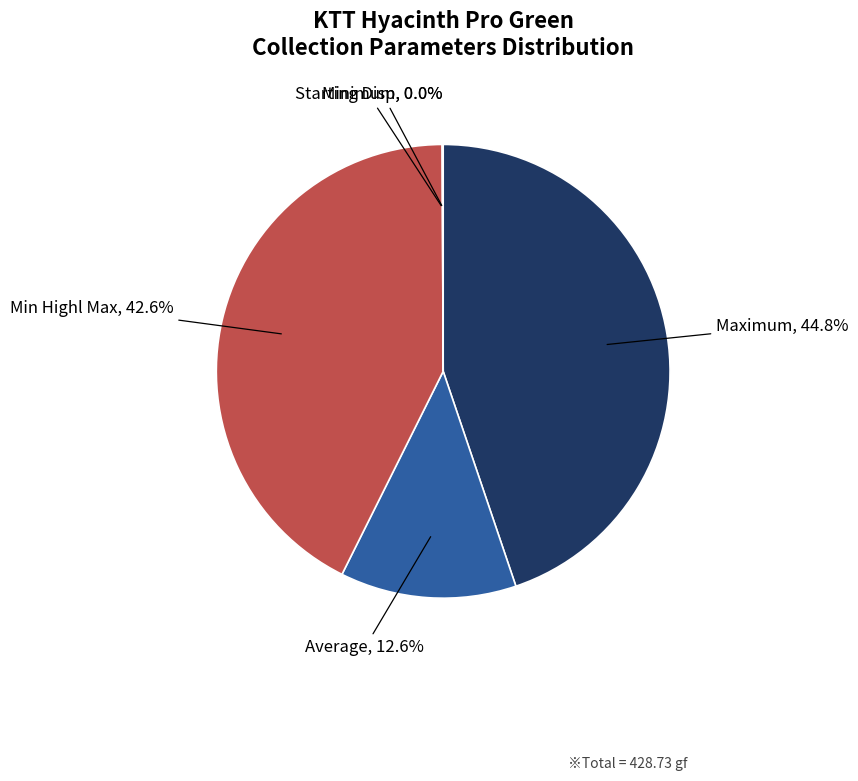

What is the largest slice in the pie chart?

Maximum